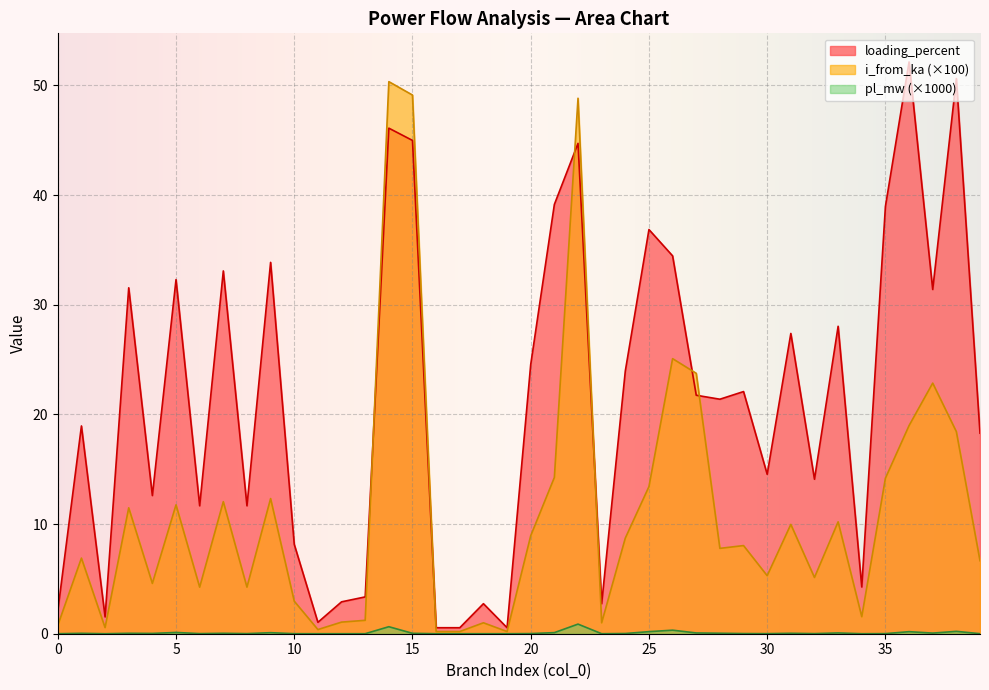

Reading right to left, extract all data points from this chart.

pl_mw: 39=0.0	38=0.2	37=0.1	36=0.2	35=0.0	34=0.0	33=0.1	32=0.0	31=0.0	30=0.0	29=0.0	28=0.0	27=0.1	26=0.3	25=0.2	24=0.0	23=0.0	22=0.9	21=0.1	20=0.0	19=0.0	18=0.0	17=0.0	16=0.0	15=0.0	14=0.6	13=0.0	12=0.0	11=0.0	10=0.0	9=0.1	8=0.0	7=0.0	6=0.0	5=0.1	4=0.0	3=0.0	2=0.0	1=0.0	0=0.0
i_from_ka: 39=6.7	38=18.4	37=22.8	36=19.0	35=14.2	34=1.6	33=10.2	32=5.1	31=10.0	30=5.3	29=8.0	28=7.8	27=23.7	26=25.1	25=13.4	24=8.7	23=1.0	22=48.8	21=14.2	20=8.9	19=0.2	18=1.0	17=0.2	16=0.2	15=49.1	14=50.3	13=1.2	12=1.1	11=0.4	10=3.0	9=12.3	8=4.2	7=12.0	6=4.2	5=11.8	4=4.6	3=11.5	2=0.6	1=6.9	0=0.8
loading_percent: 39=18.3	38=50.6	37=31.4	36=52.1	35=39.0	34=4.3	33=28.0	32=14.1	31=27.4	30=14.5	29=22.1	28=21.4	27=21.7	26=34.5	25=36.9	24=24.0	23=2.7	22=44.7	21=39.1	20=24.5	19=0.5	18=2.7	17=0.5	16=0.5	15=45.0	14=46.1	13=3.4	12=2.9	11=1.0	10=8.1	9=33.9	8=11.7	7=33.1	6=11.7	5=32.3	4=12.6	3=31.5	2=1.5	1=18.9	0=2.1